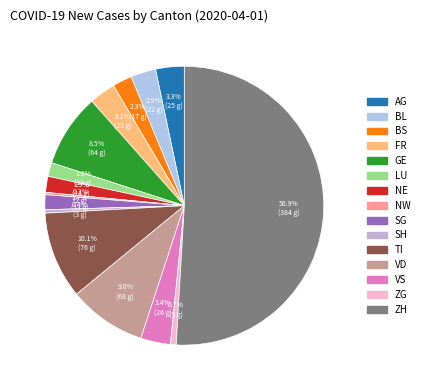

How many slices are in this pie chart?

15